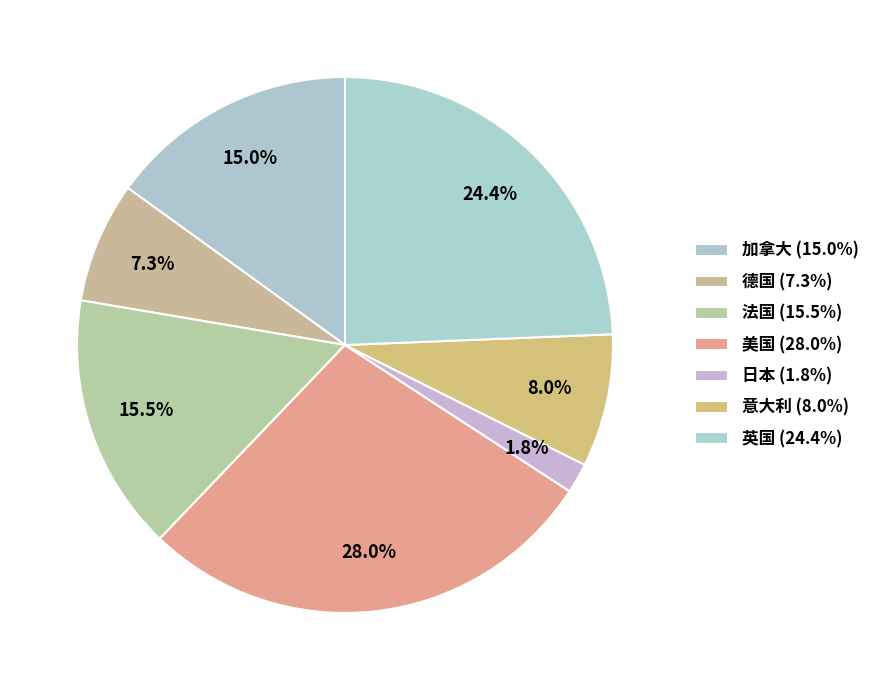

How many slices are in this pie chart?

7